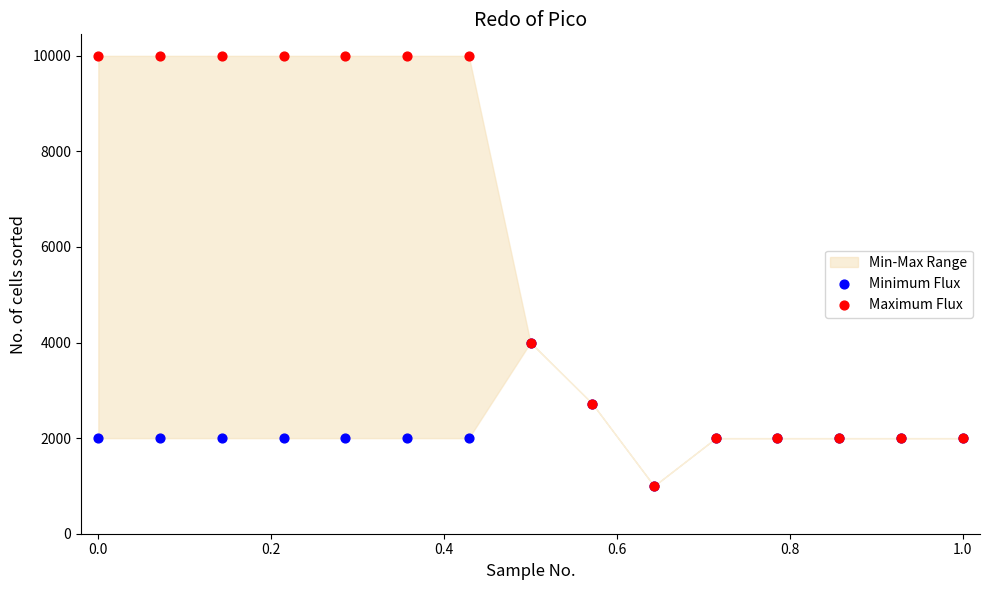

Which series contains the lowest Y value?

Minimum Flux